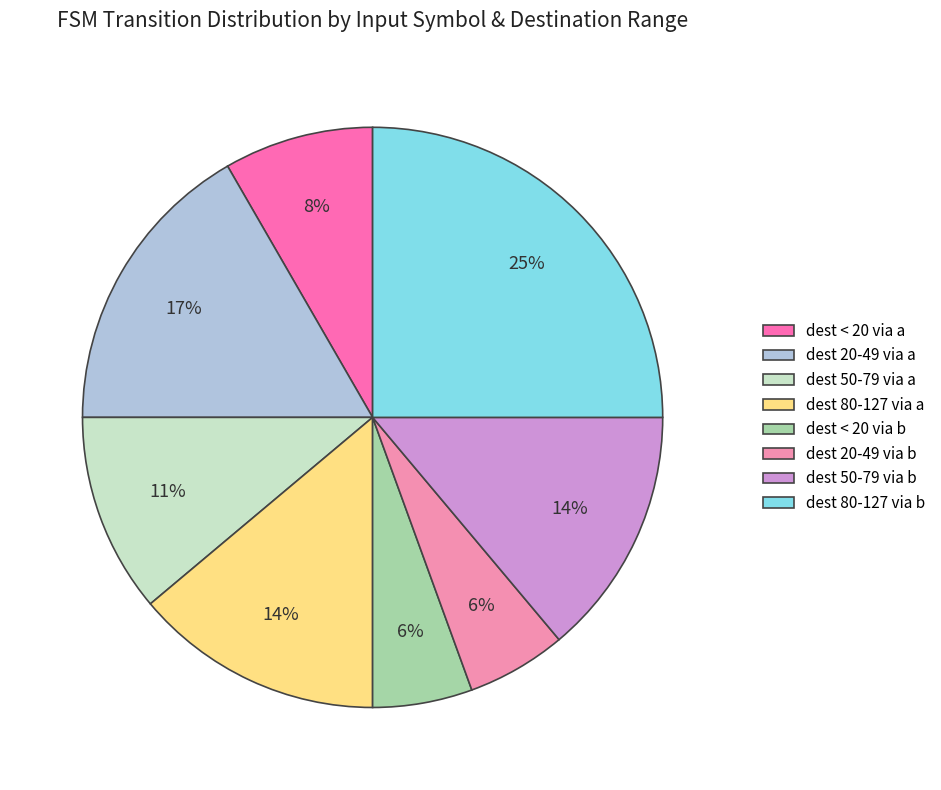

To the nearest percent, what is the difference between the largest and smallest slice percentages?

19%